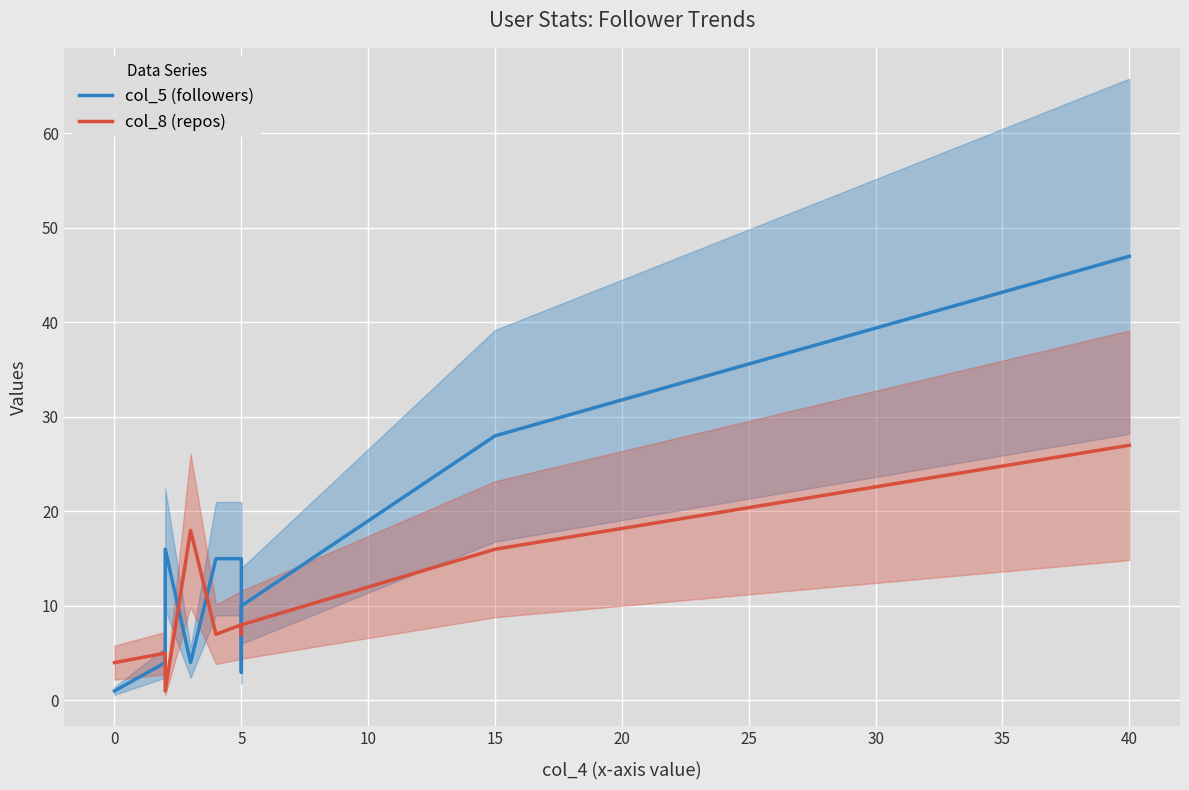

What are all the series names shown in the legend?

col_5 (followers), col_8 (repos)